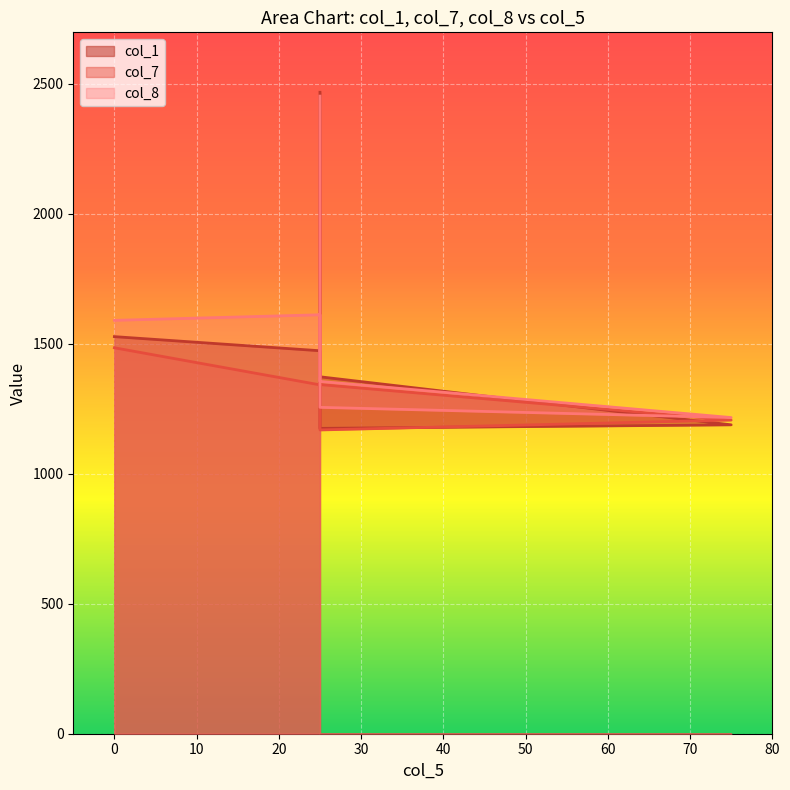

Between 25 and 25, which is larger?

25